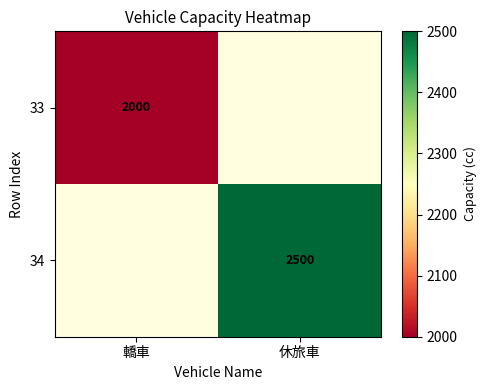

What is the maximum value shown in the chart?

2500.0